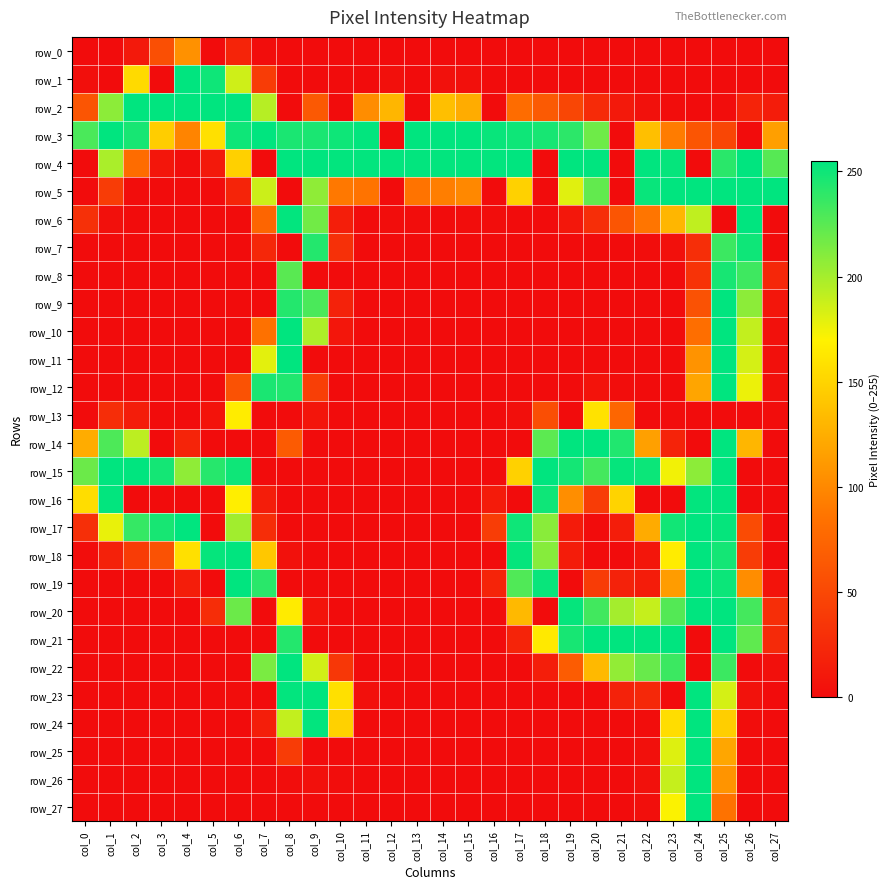

What is the sum of the row_10 values at col_1 and col_8?

255